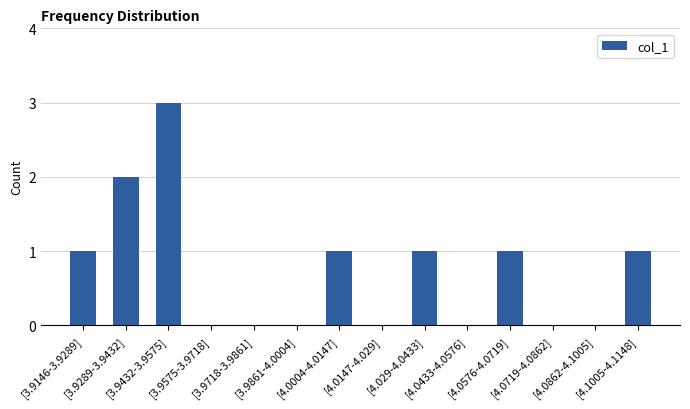

Which category has the highest value across all series?

[3.9432-3.9575]